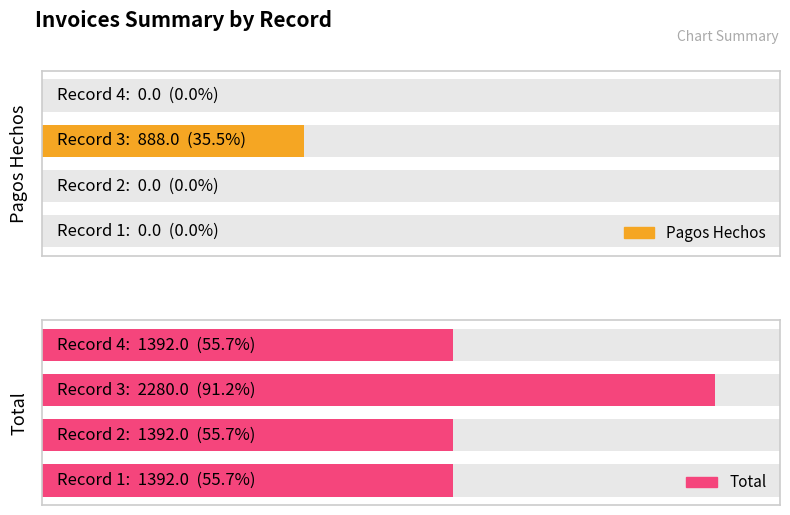

List the series in order of their overall mean, highest first.

total, pagos_hechos